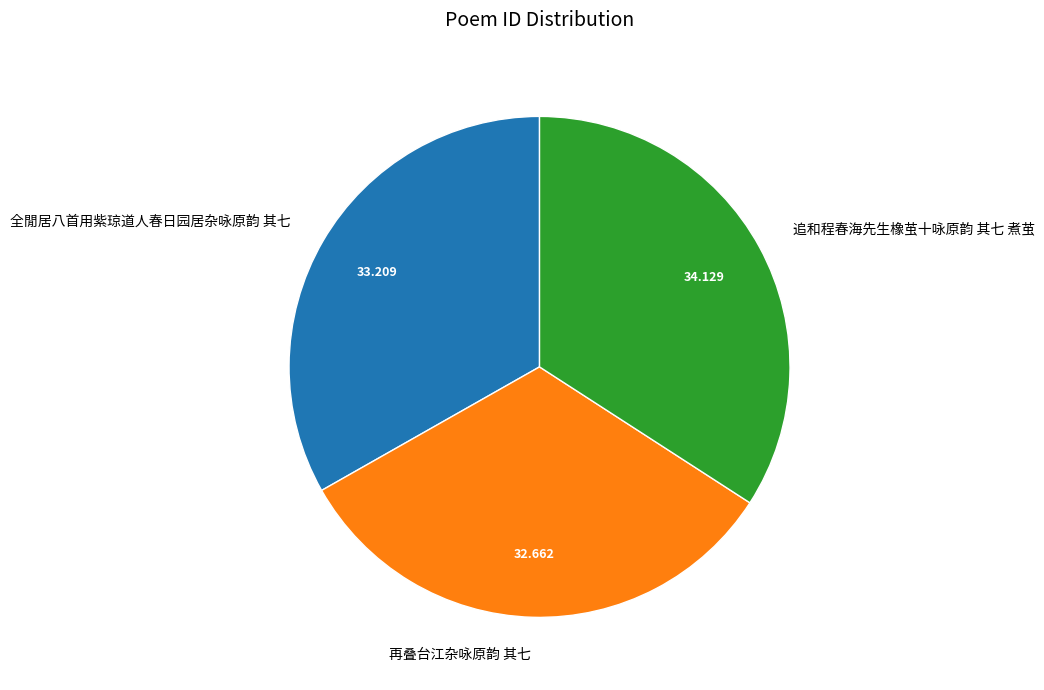

Which category has the smallest portion of the pie?

再叠台江杂咏原韵 其七